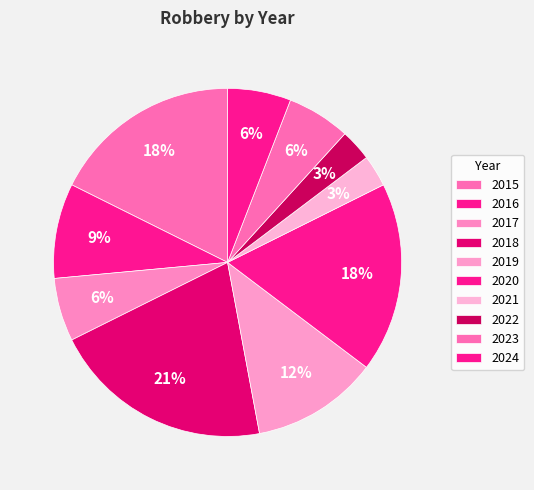

Which category has the smallest portion of the pie?

2021